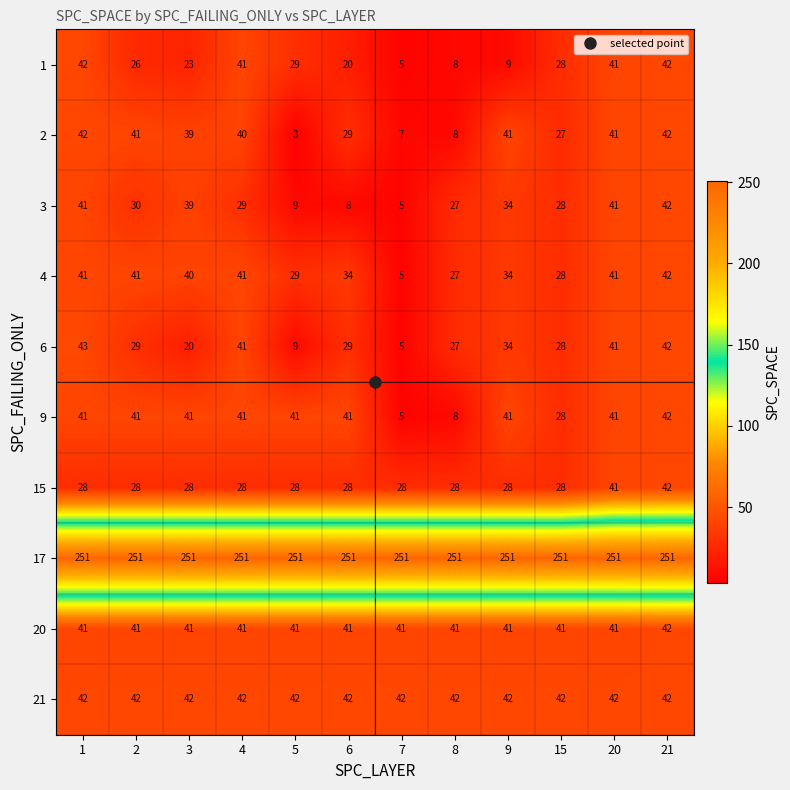

Which label corresponds to the smallest value in the chart?

5